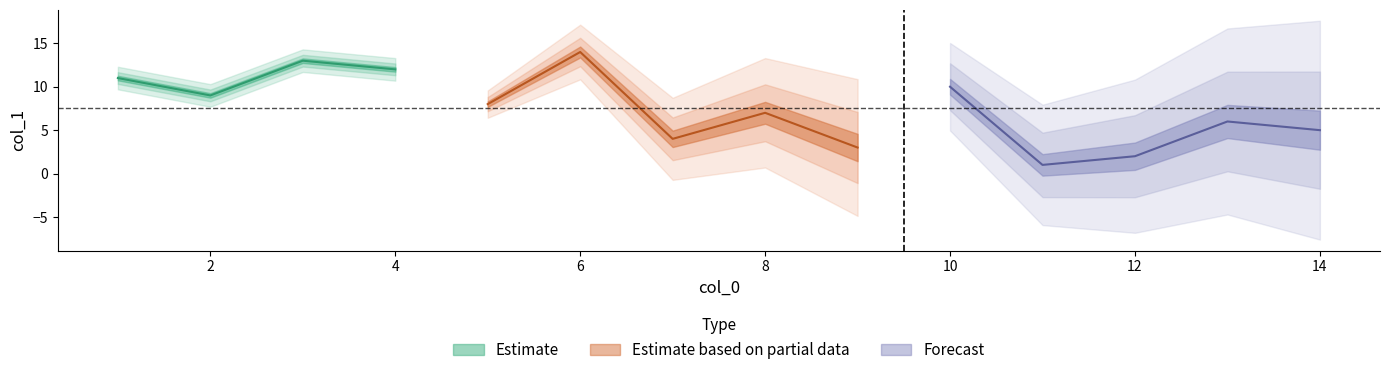

Reading right to left, list all the values displayed in this chart.

14	13	12	11	10	9	8	7	6	5	4	3	2	1